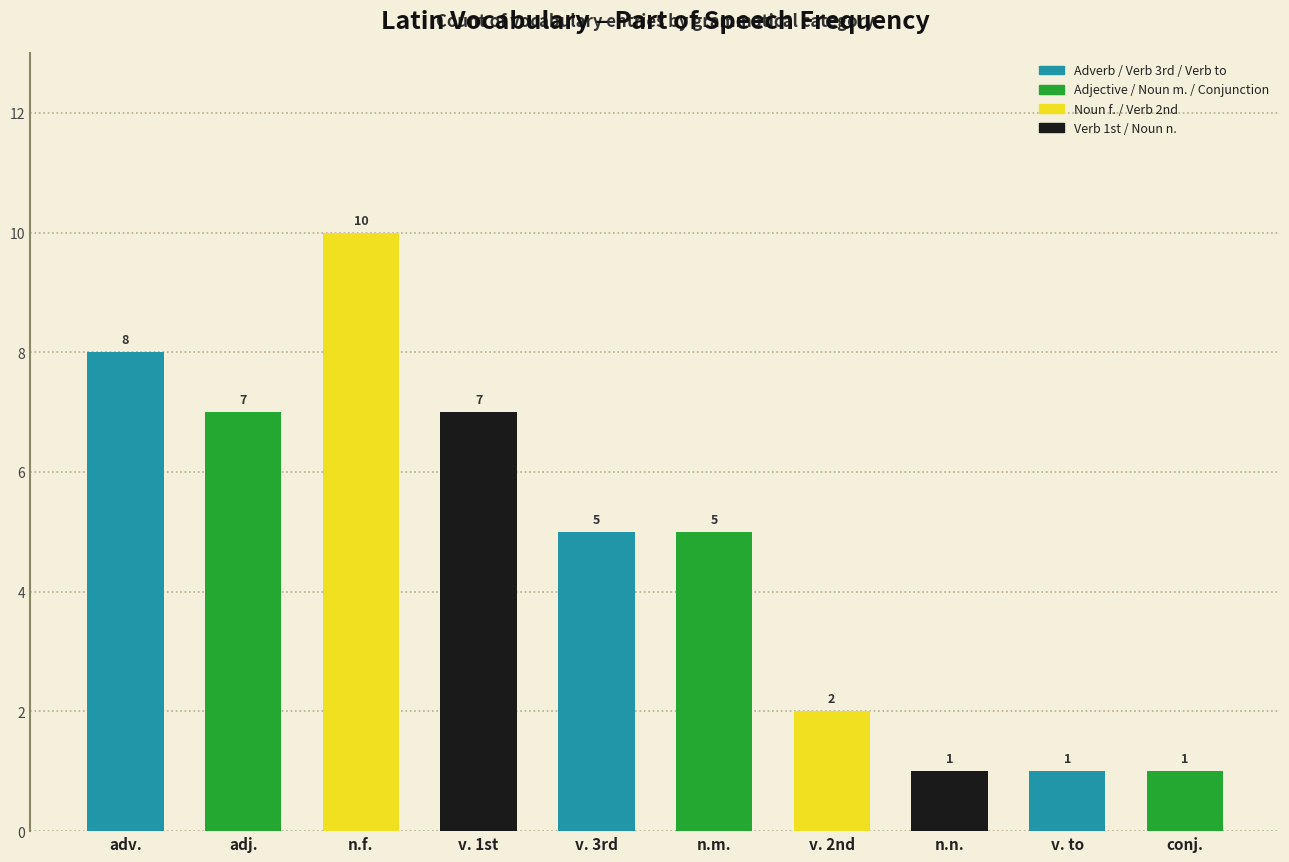

What is the maximum value shown in the chart?

10